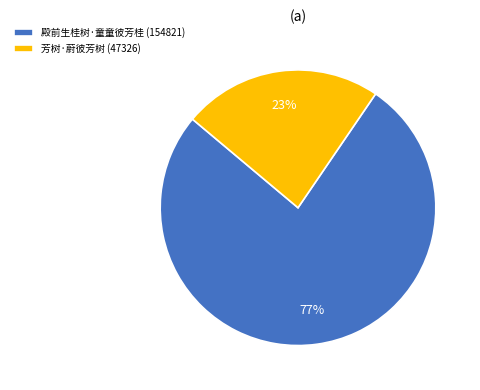

What is the ratio of the value at 芳树·蔚彼芳树 to the value at 殿前生桂树·童童彼芳桂?

0.3